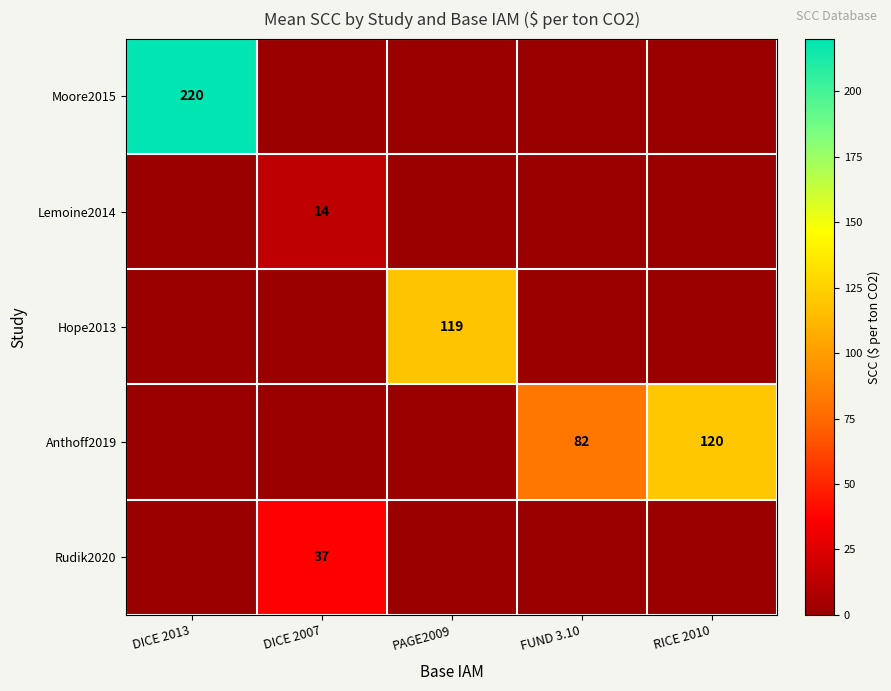

What is the total value across all series at DICE 2013?

220